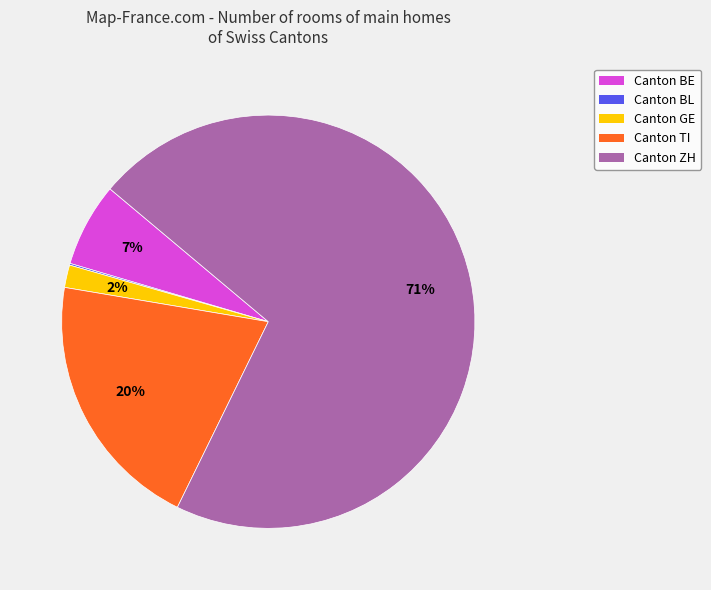

Does any single category account for the majority?

Yes